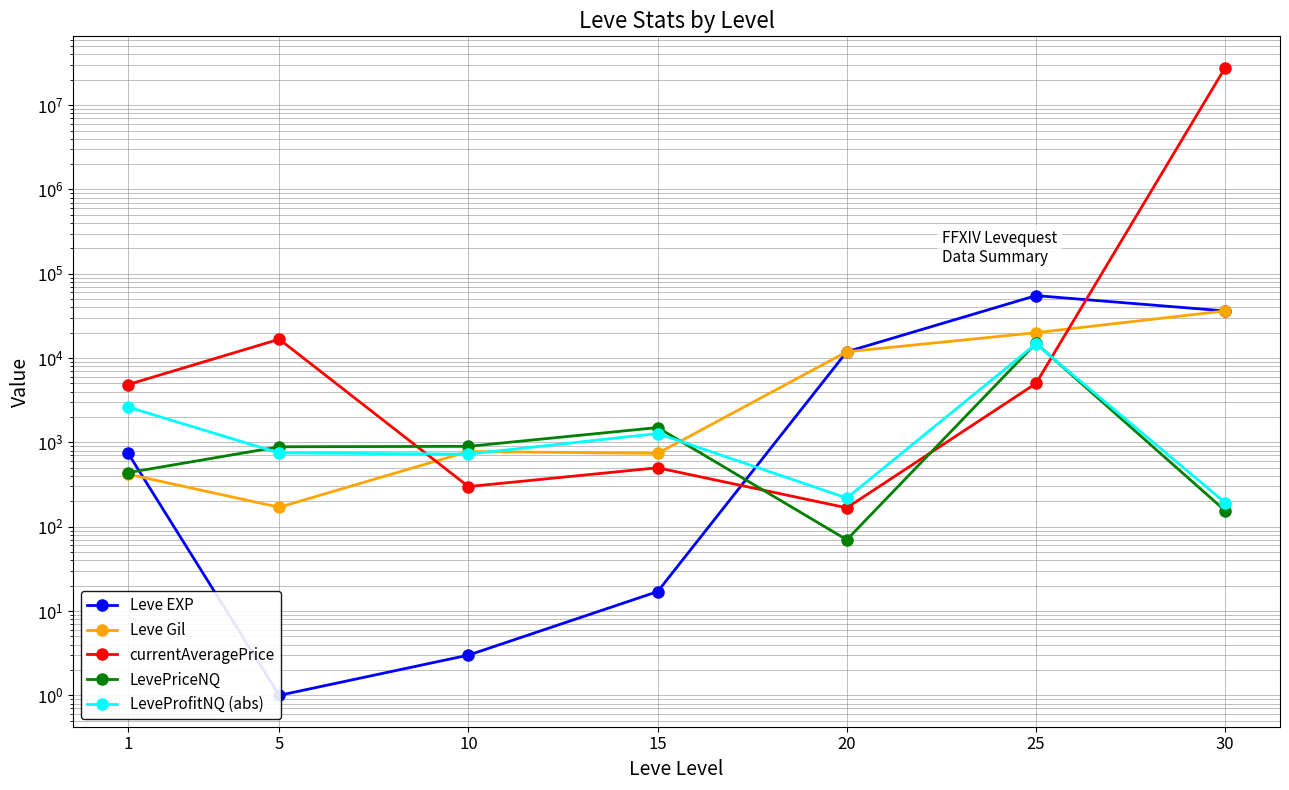

At 30, list the series in order from smallest to largest.

LevePriceNQ, LeveProfitNQ (abs), Leve EXP, Leve Gil, currentAveragePrice